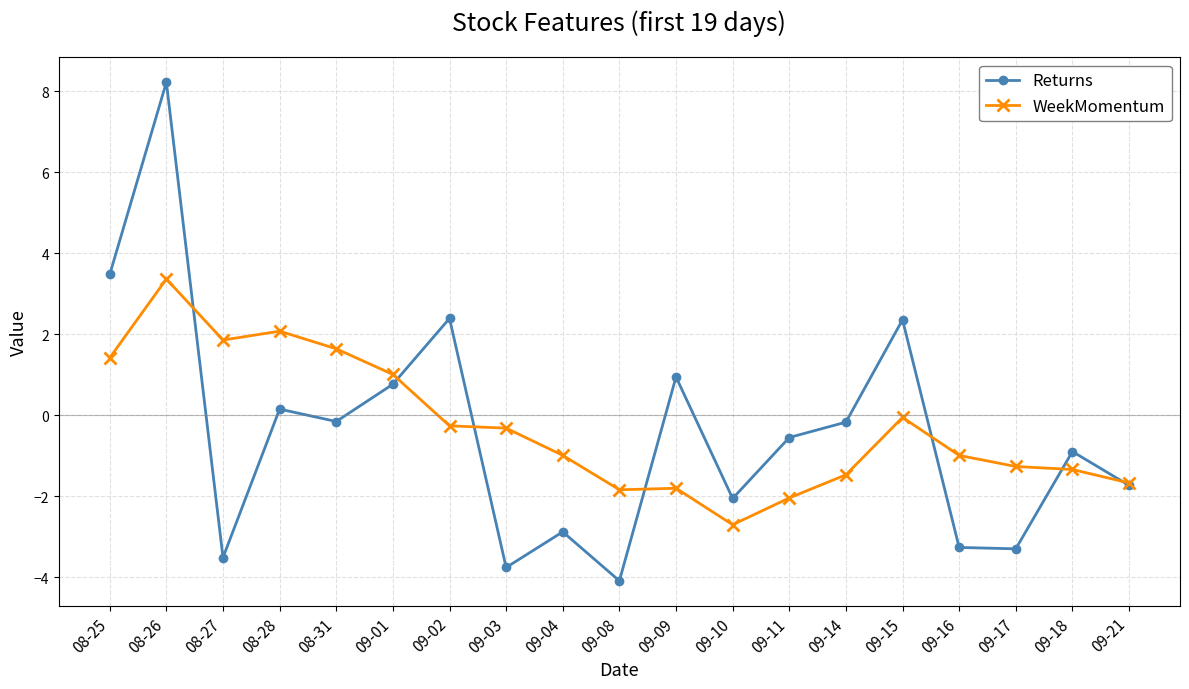

What is the total value across all series at 09-15?

2.3